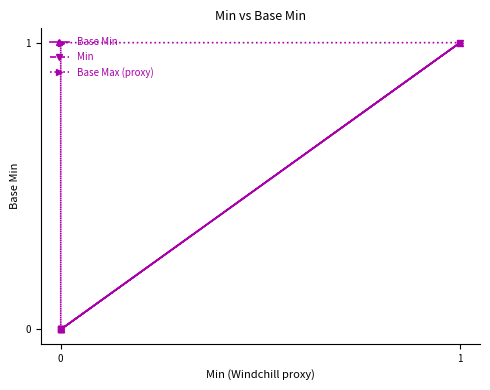

What is the difference between the maximum and minimum values in the Base Min series?

1